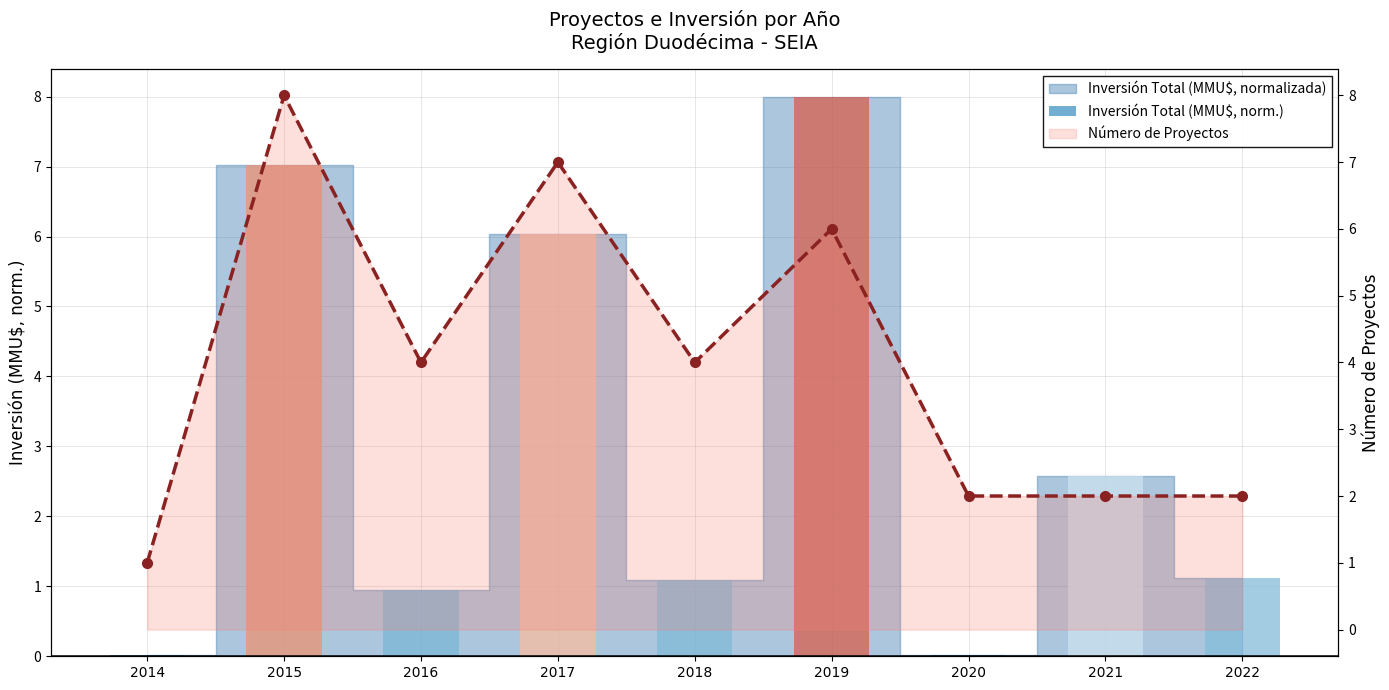

The value of Inversión Total (MMU$, norm.) at 2016 is 0.9. True or false?

True